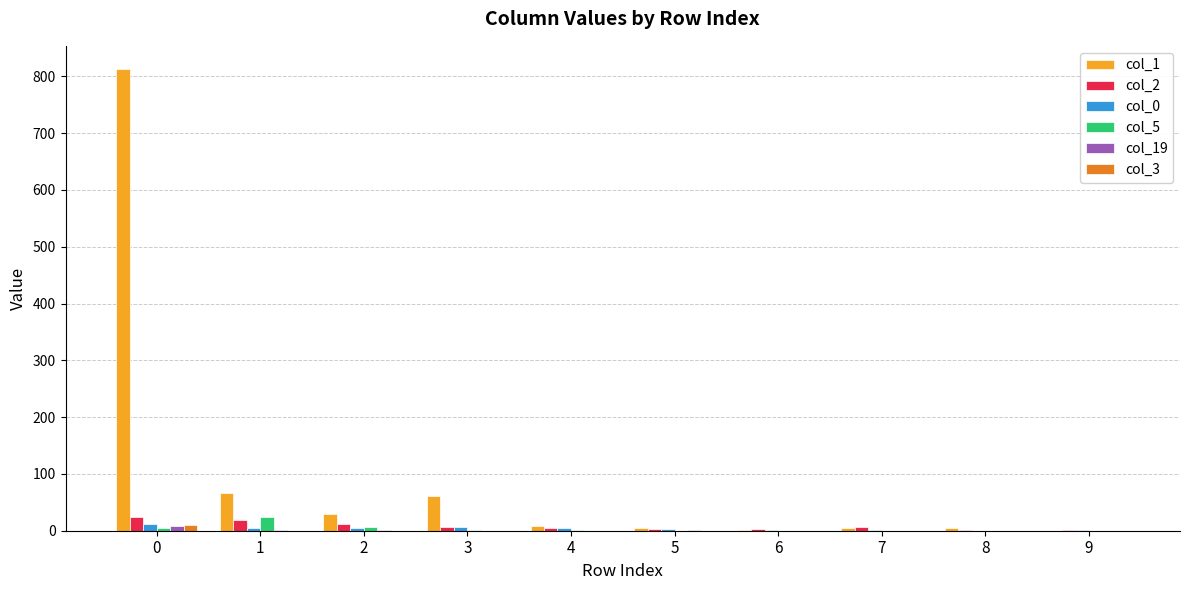

Is the value of col_0 at 3 greater than the value of col_1 at 2?

No